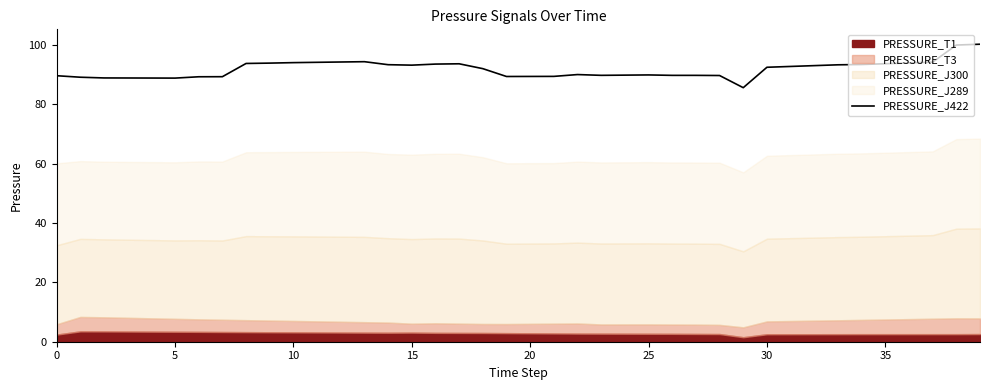

Where is the data nearest to the value 92?

18